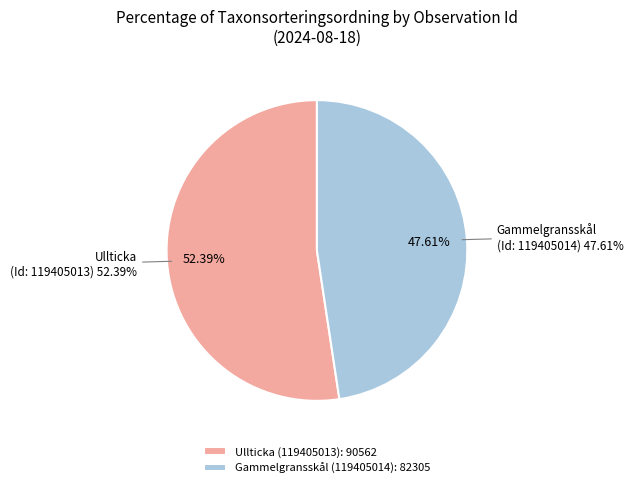

The values slice represents 52% of the pie. True or false?

True